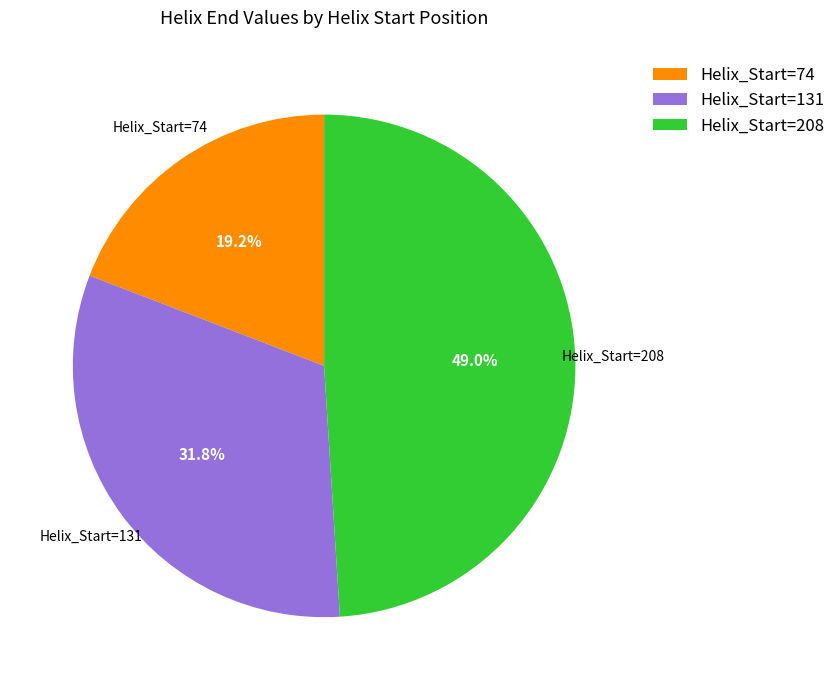

Which slice is the smallest?

Helix_Start=74